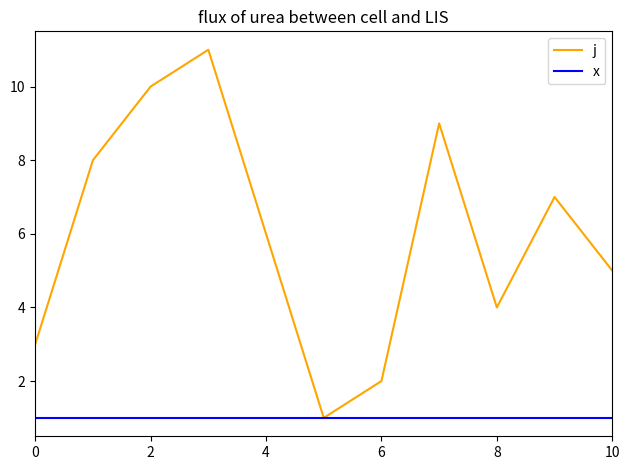

List the series in order of their overall mean, lowest first.

x, j